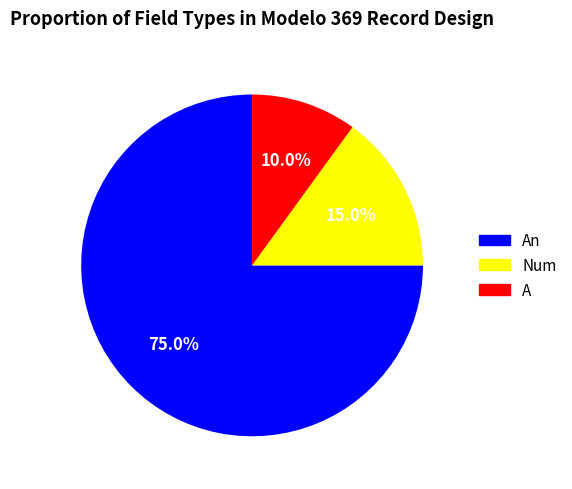

Which has a higher value, A or An?

An